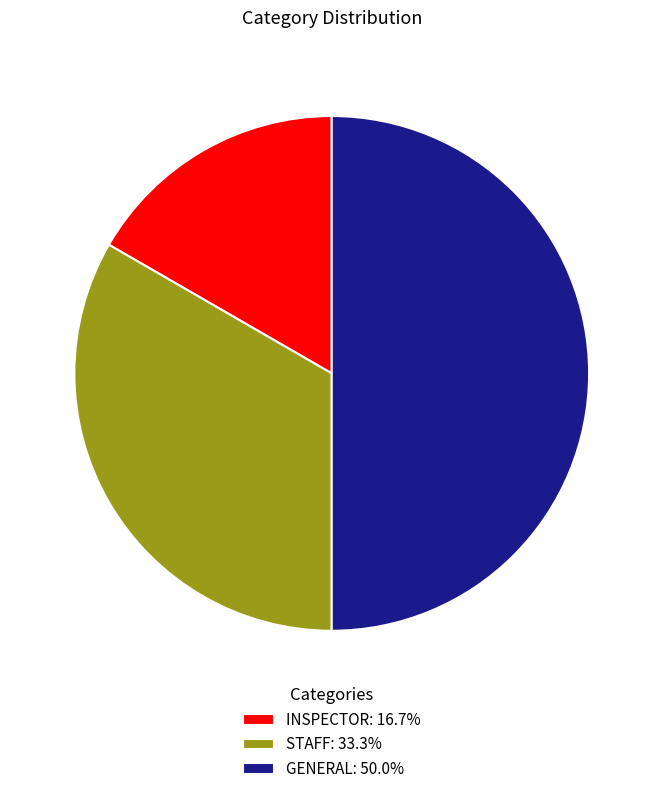

Do GENERAL: 50.0% and STAFF: 33.3% together represent more than half of the pie?

Yes